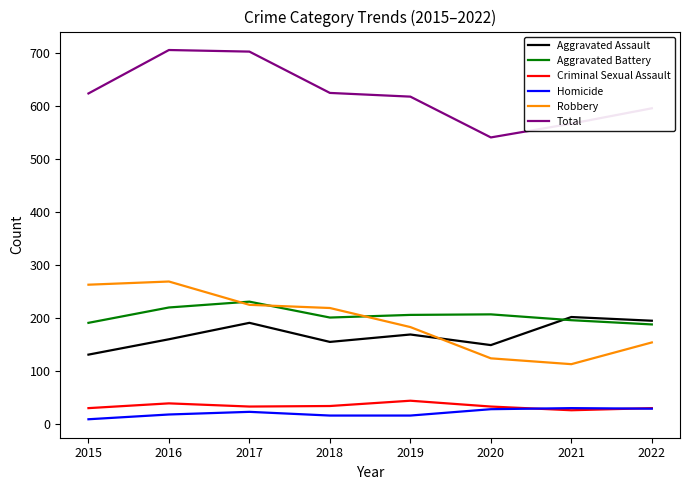

How many series are shown in this chart?

6